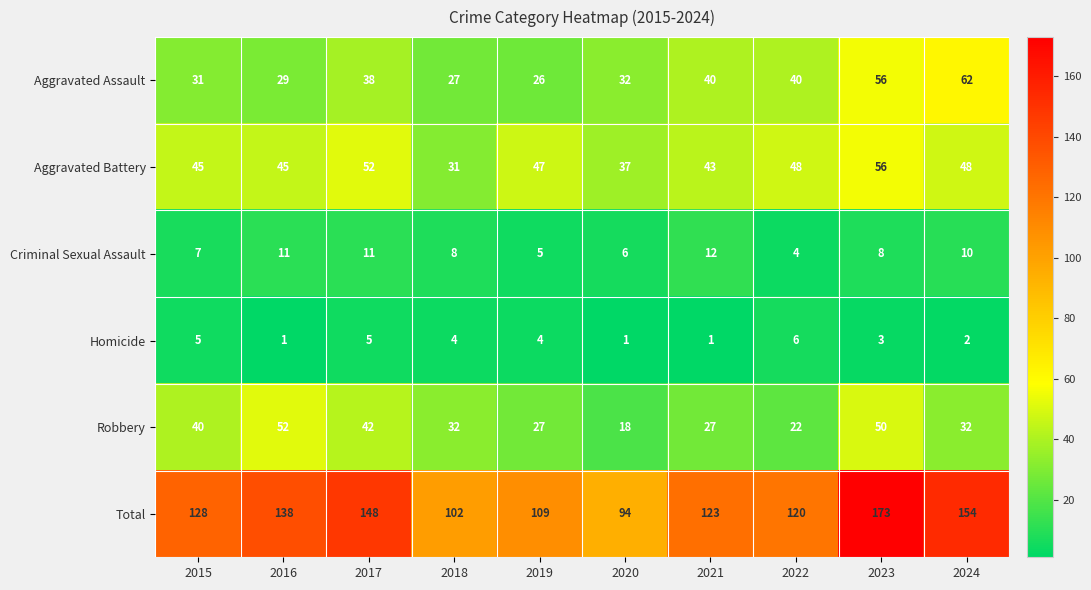

What is the total value across all series at 2022?

240